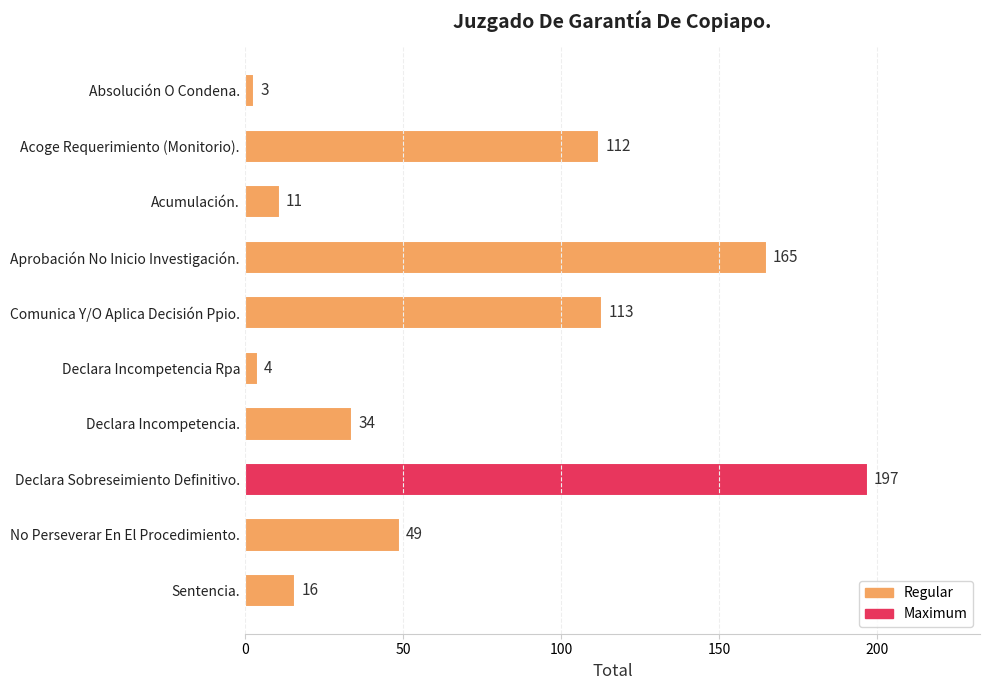

What is the greatest value displayed?

197